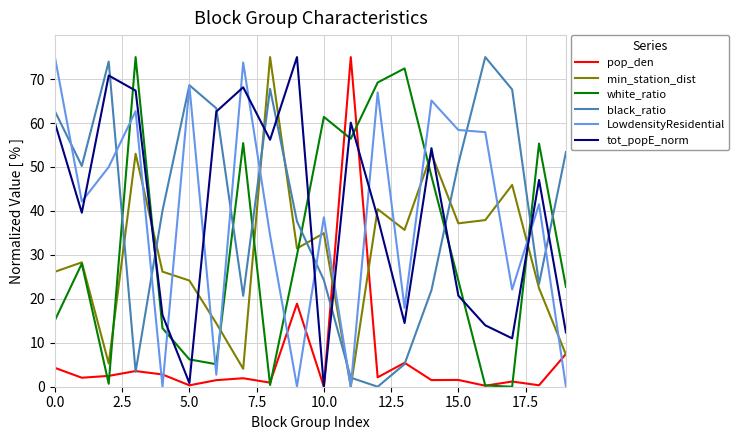

What is the maximum value for black_ratio?

75.0